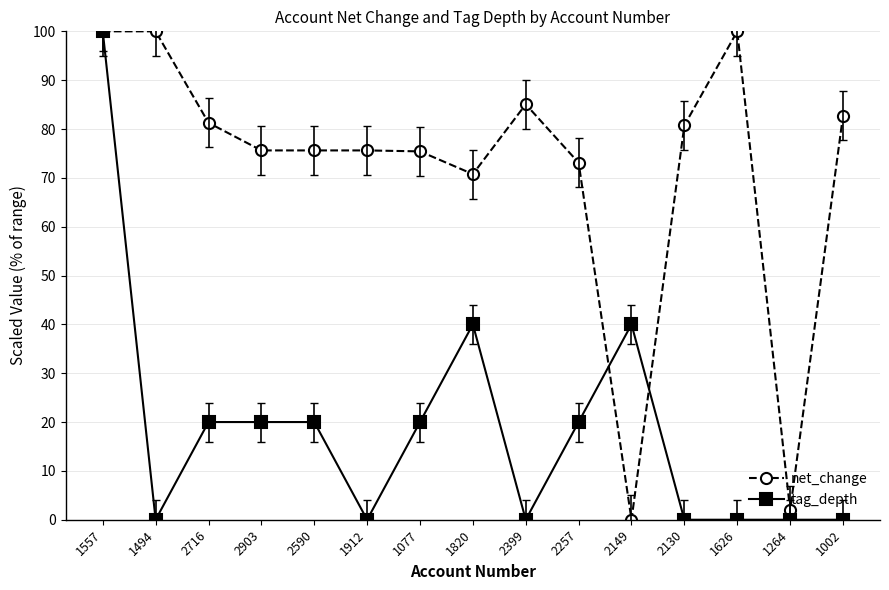

What is the label of the 15th point from the right?

1557